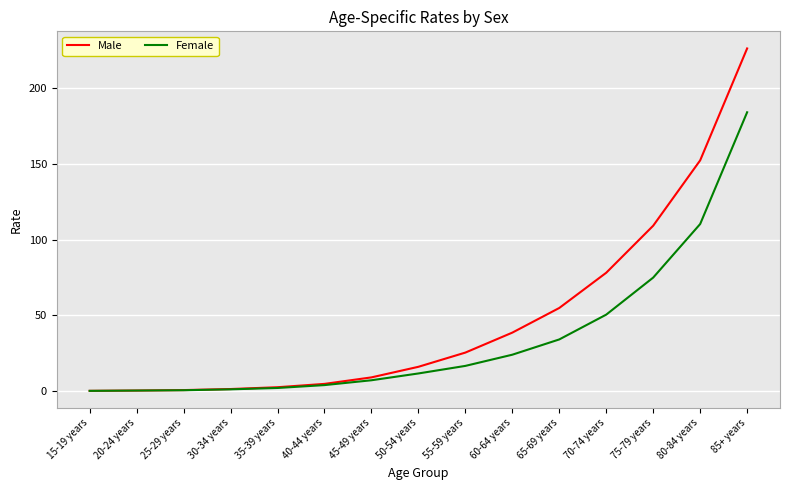

Which series changed the most between 55-59 years and 65-69 years?

Male